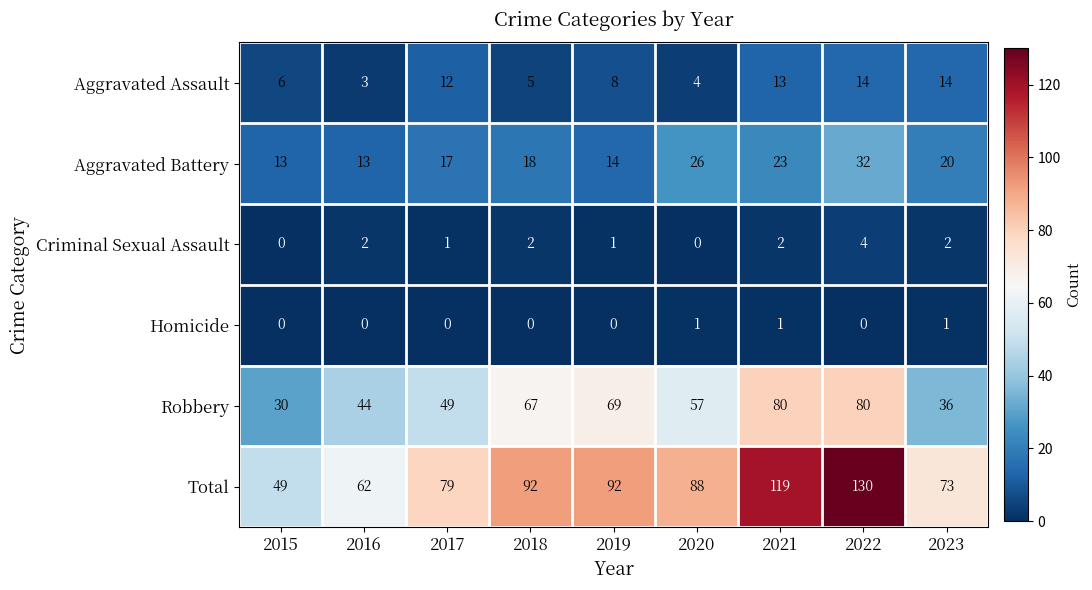

Where is Robbery nearest to the value 55?

2020